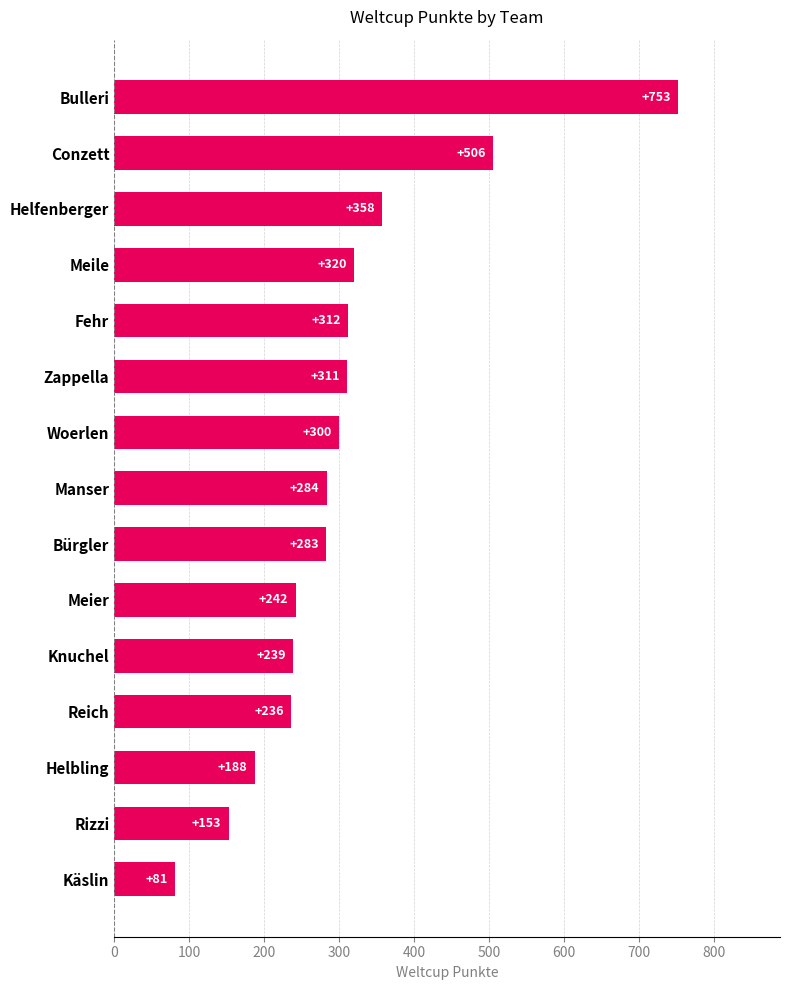

What is the average value?

304